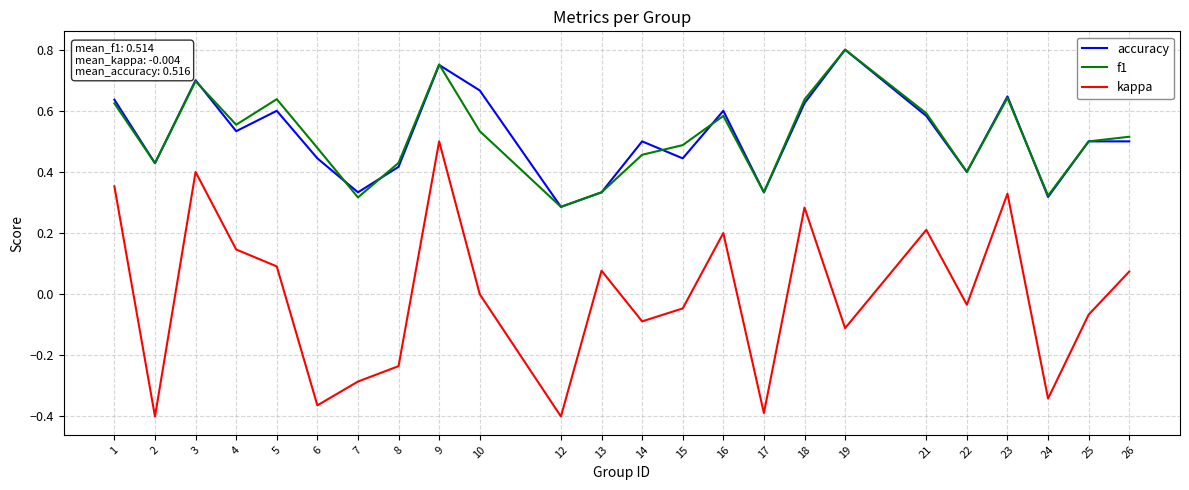

What are all the series names shown in the legend?

accuracy, f1, kappa